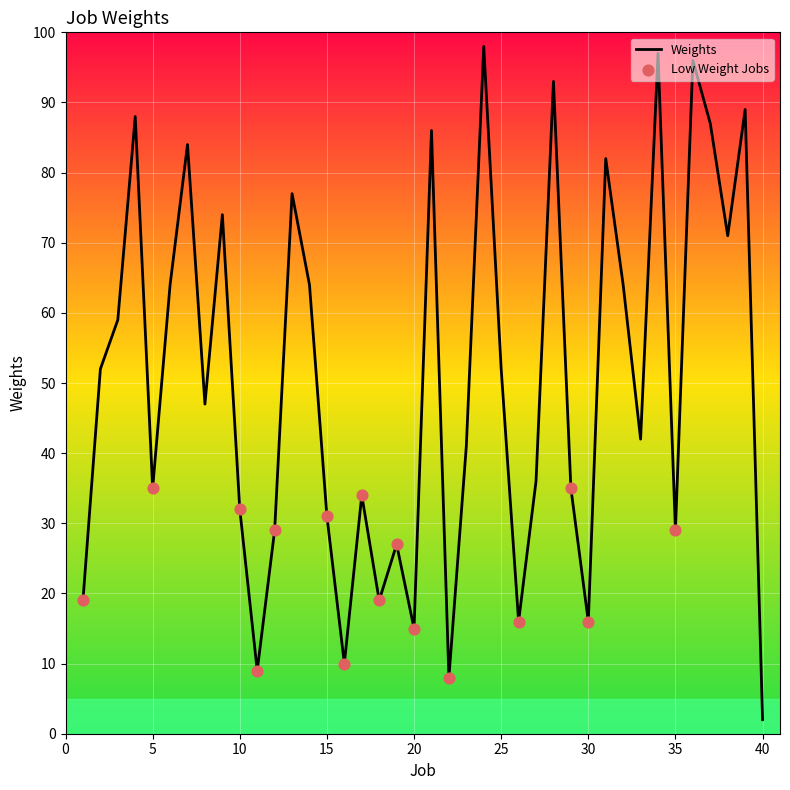

What is the difference between the maximum and minimum values?

96